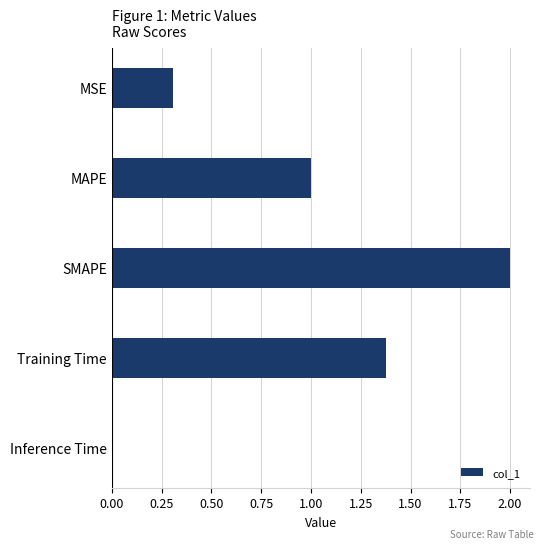

The value at MAPE is 1.0. True or false?

True